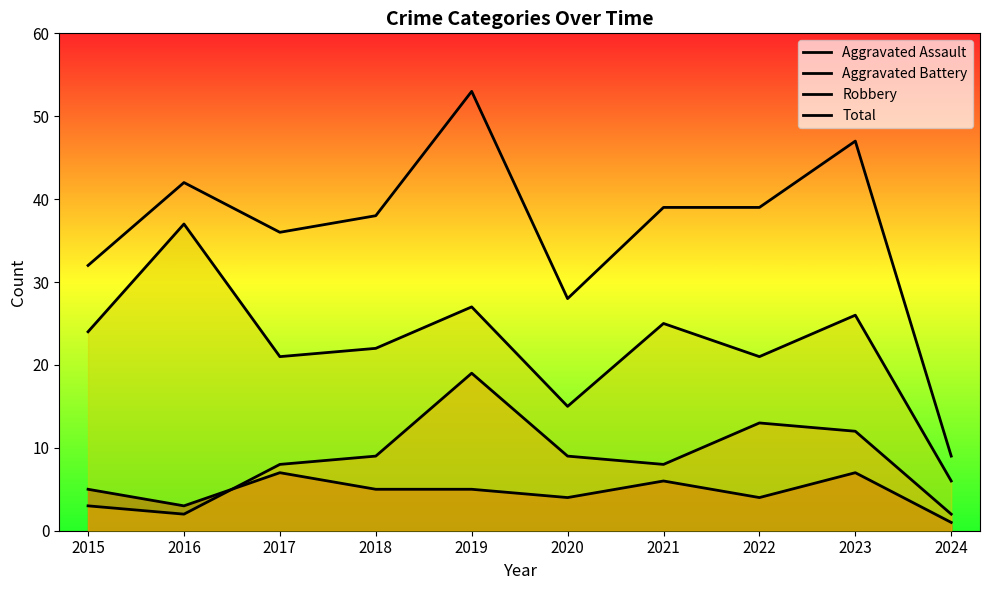

Which has a higher value, 2016 or 2023?

2023